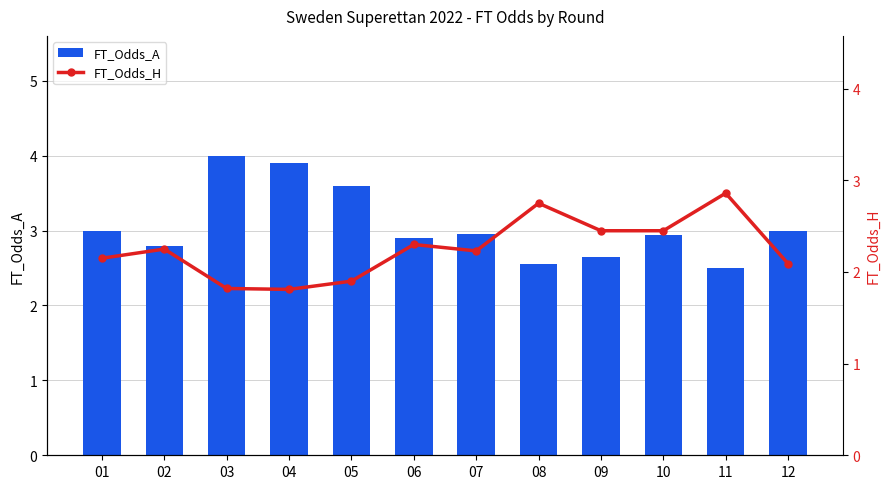

Is it true that FT_Odds_H equals 2.1 at 12?

True